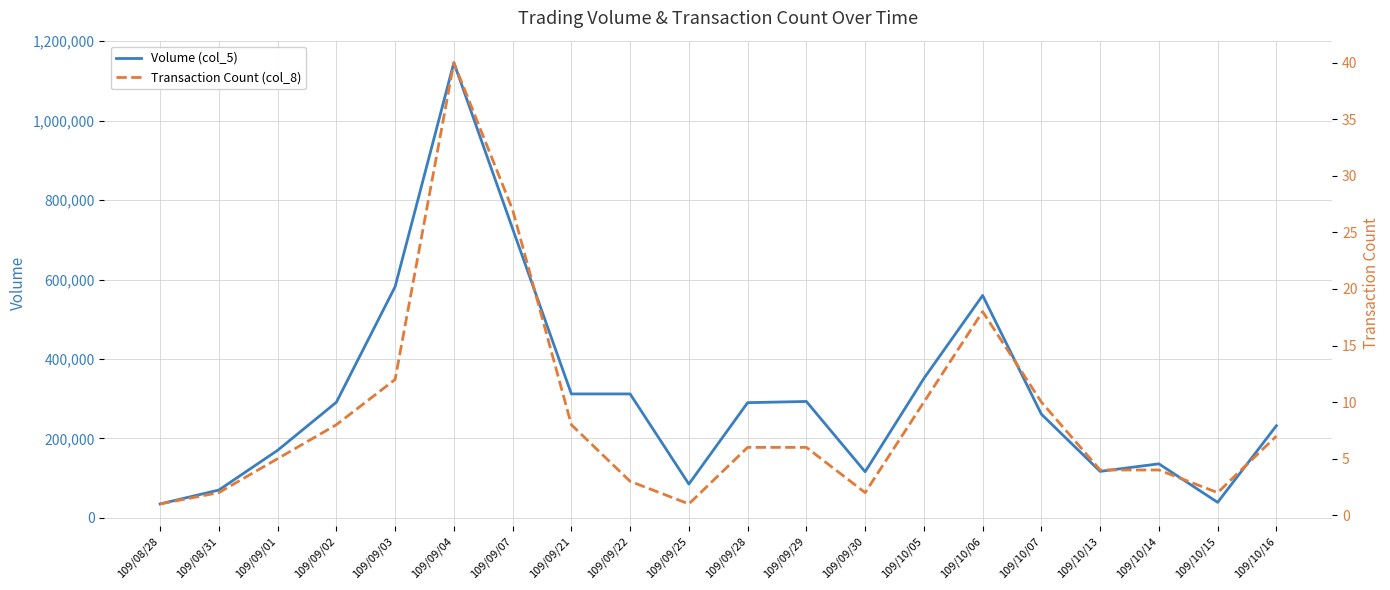

At how many categories does at least one series exceed 327436?

5